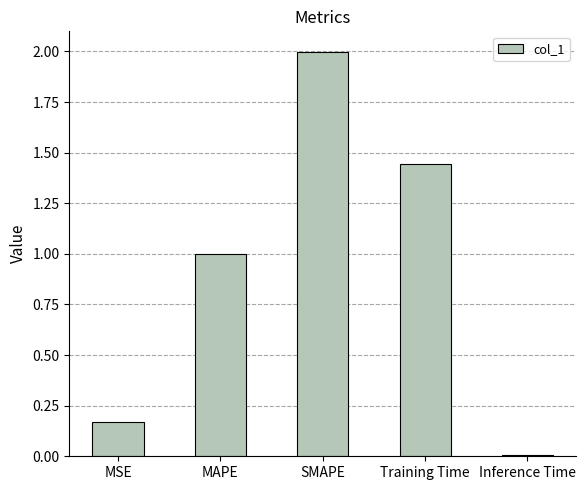

At which label is the value closest to 1?

MAPE